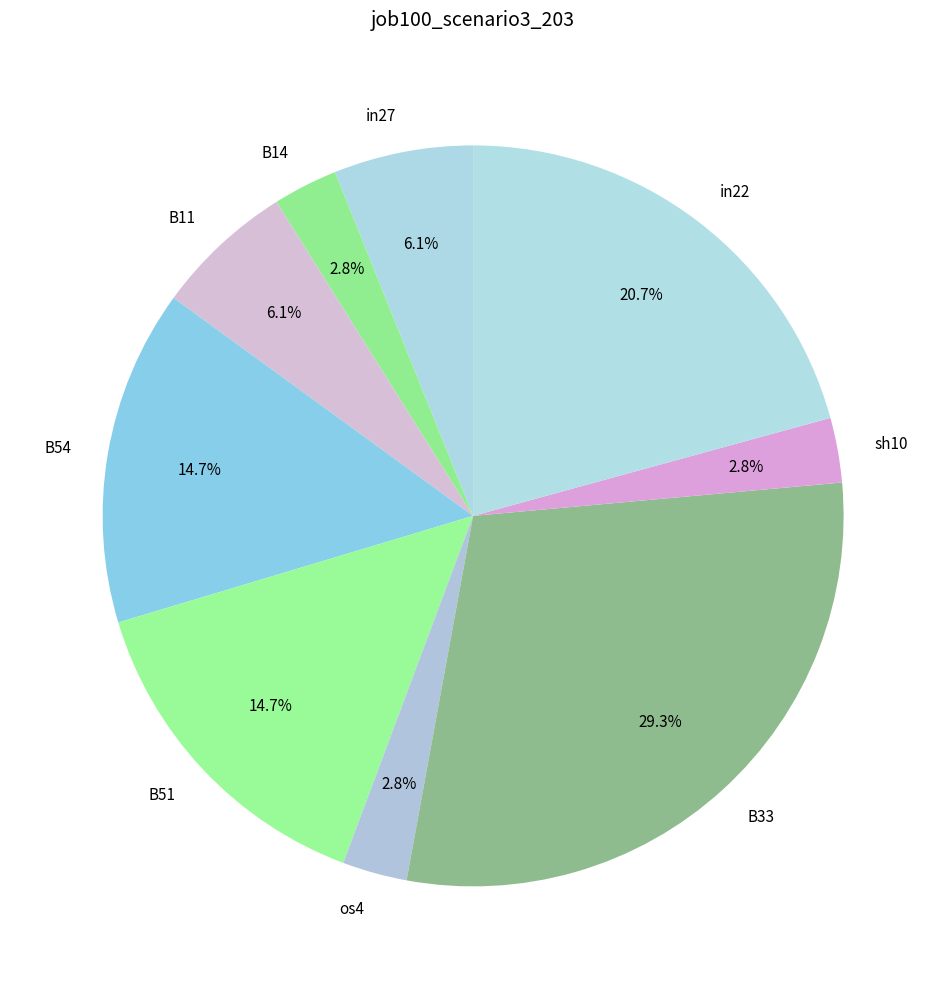

Is B11 the majority of the pie?

No